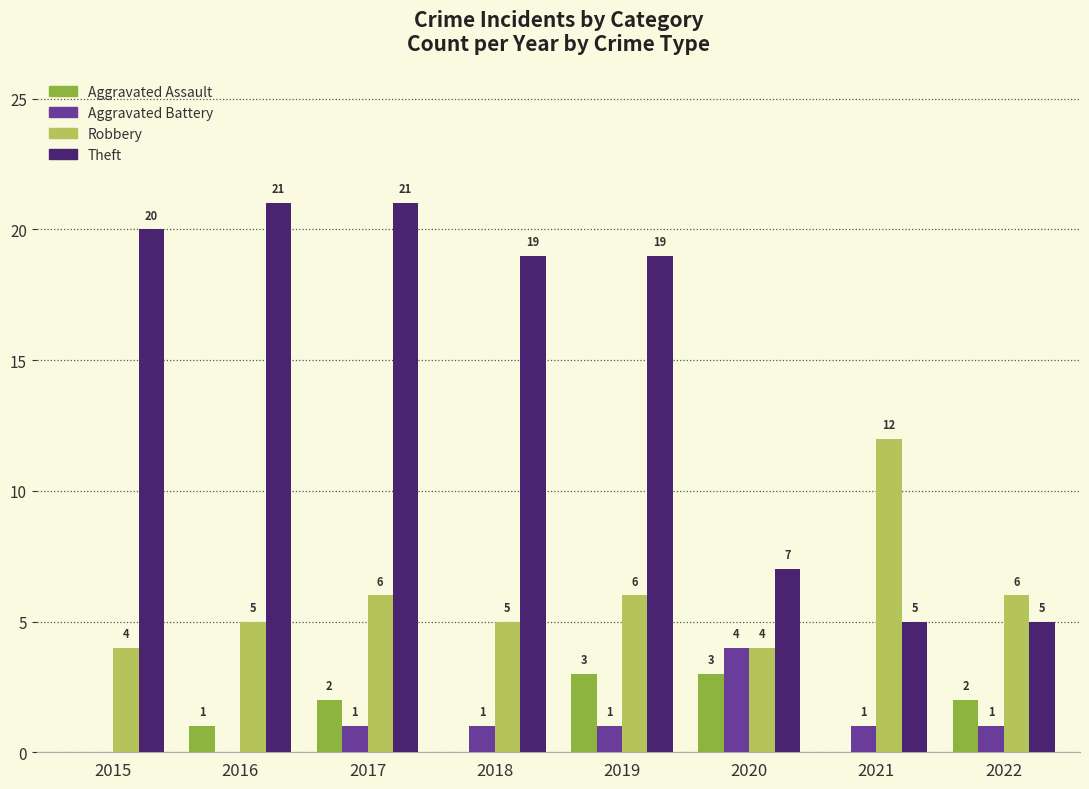

What are all the series names shown in the legend?

Aggravated Assault, Aggravated Battery, Robbery, Theft